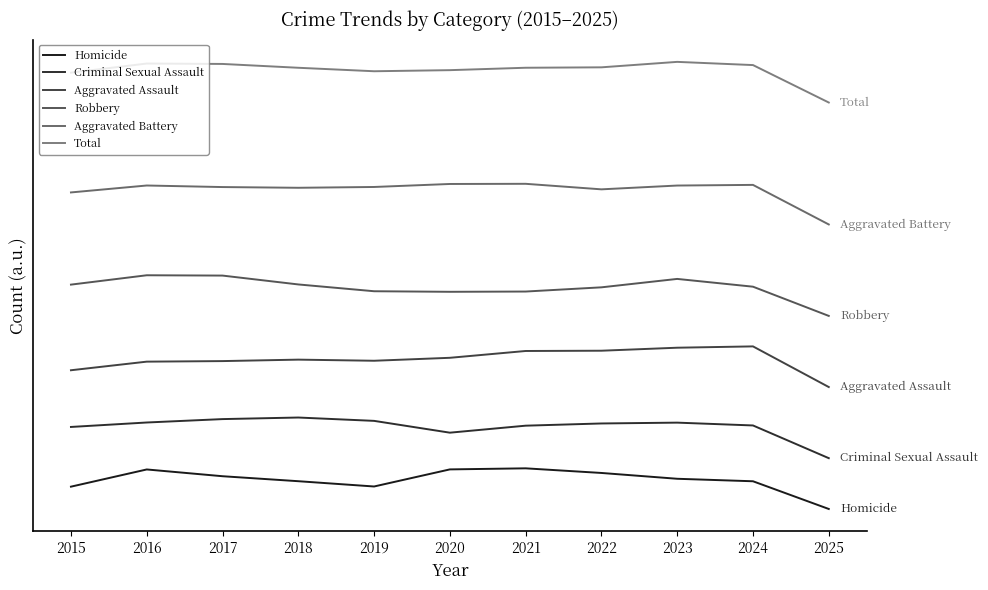

Does the chart have visible grid lines?

No